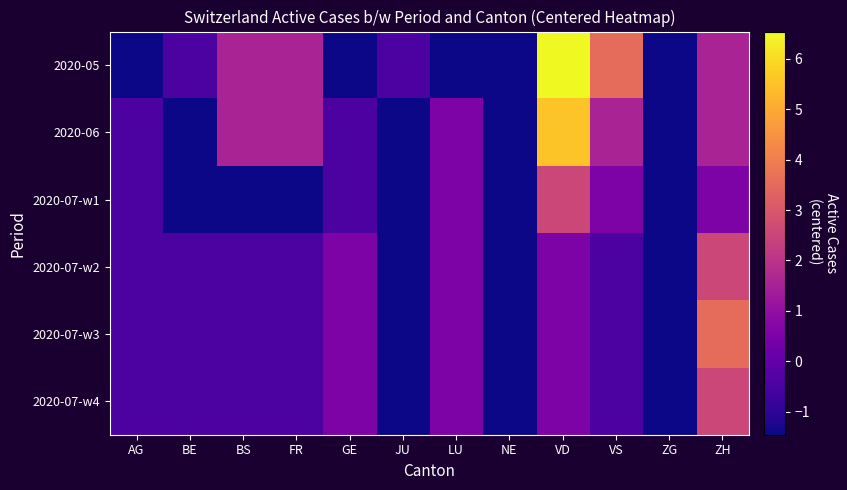

List the series in order of their peak value, lowest first.

2020-07-w1, 2020-07-w2, 2020-07-w4, 2020-07-w3, 2020-06, 2020-05